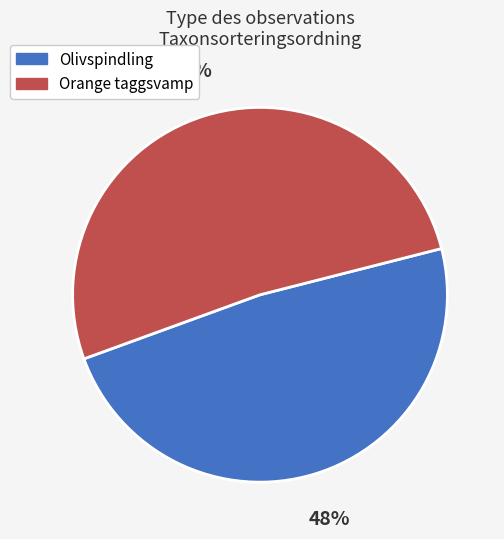

Which category has the smallest portion of the pie?

Olivspindling